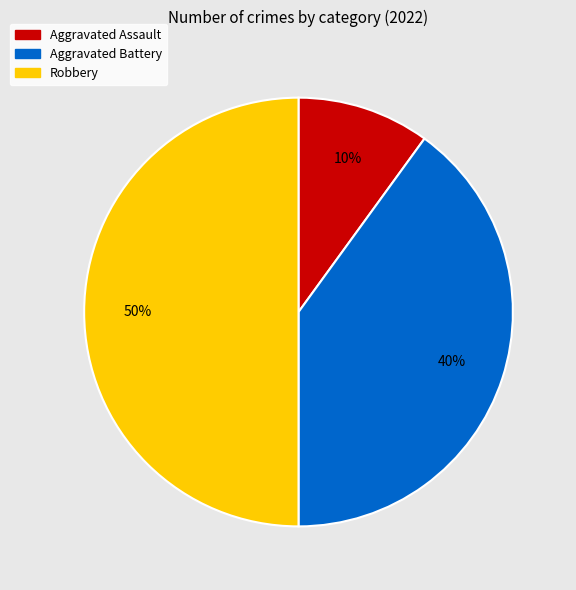

Does Aggravated Assault represent more than half of the total?

No